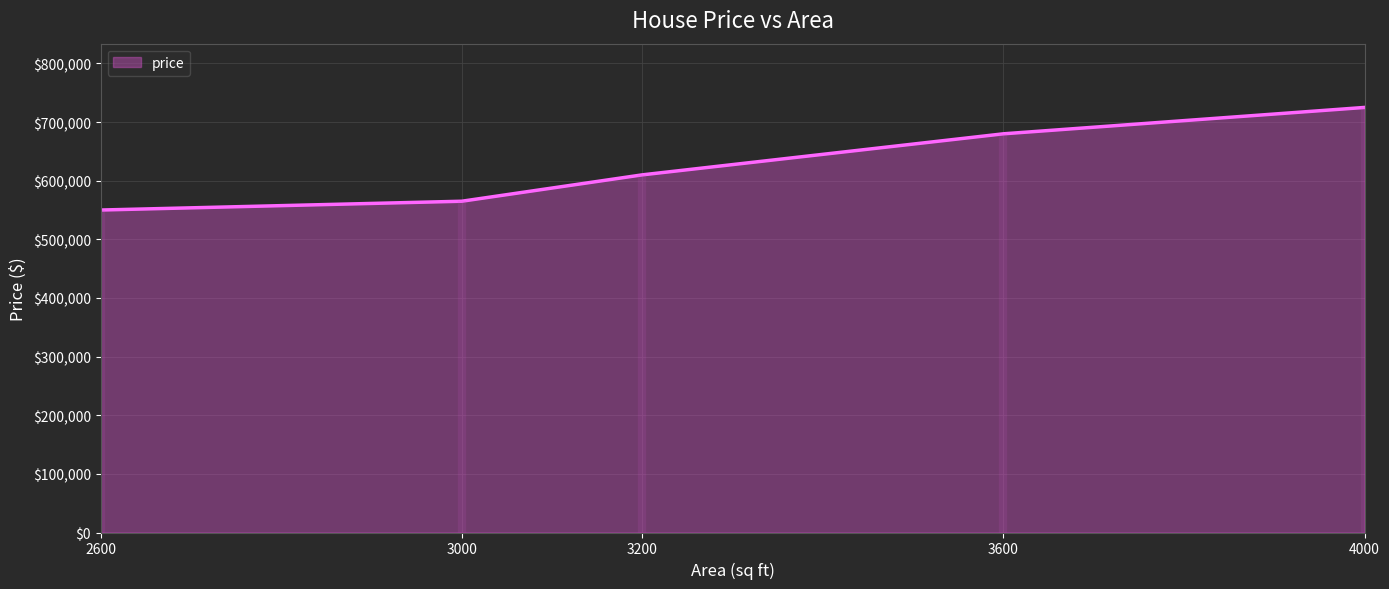

The value at 3000 is 830192. True or false?

False